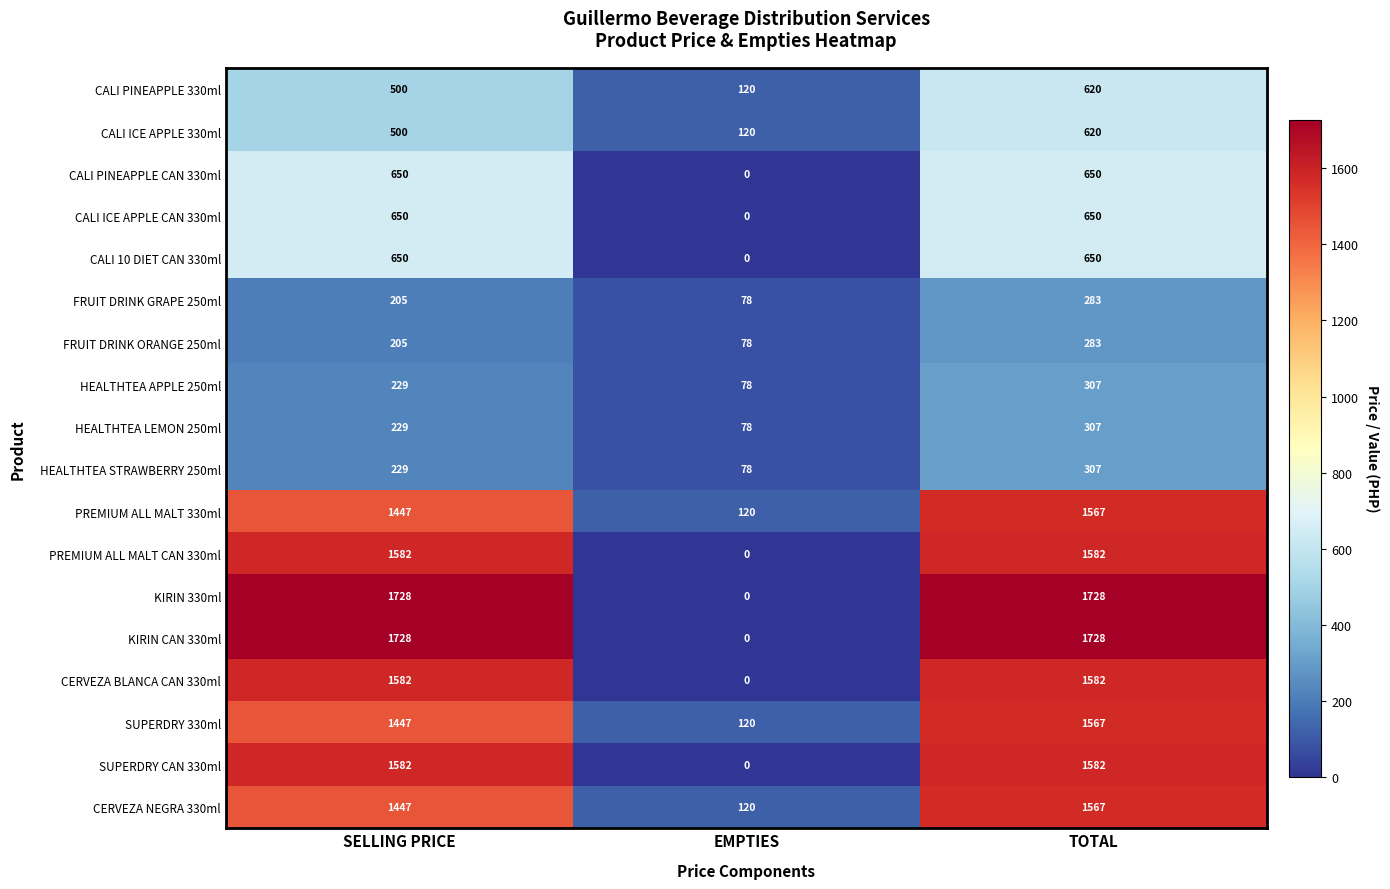

The value of CERVEZA BLANCA CAN 330ml at SELLING PRICE is 1582. True or false?

True